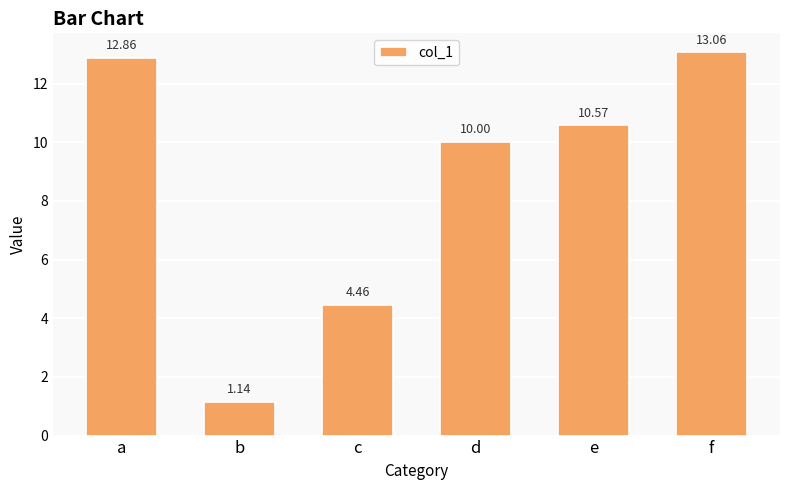

Where does the data first go above 10?

a